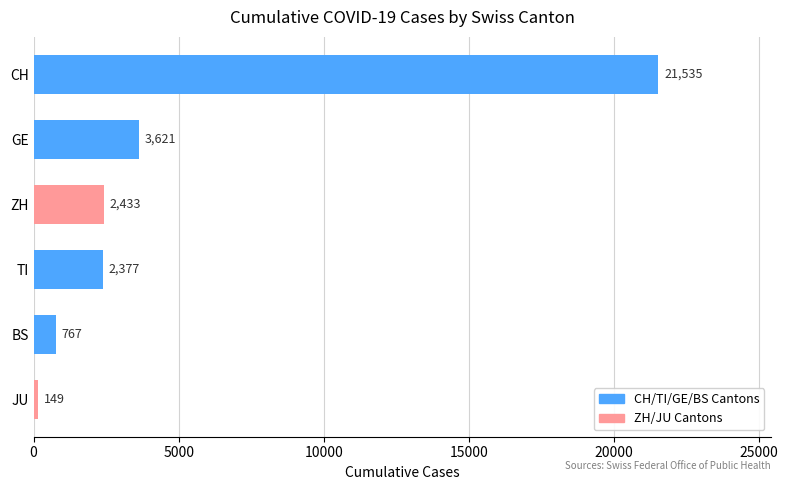

What is the maximum value shown in the chart?

21535